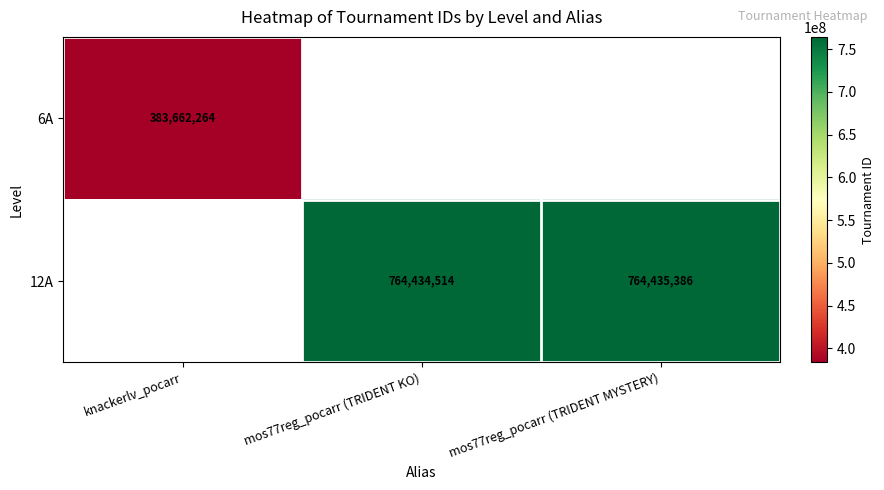

At how many categories does at least one series exceed 663396985?

2